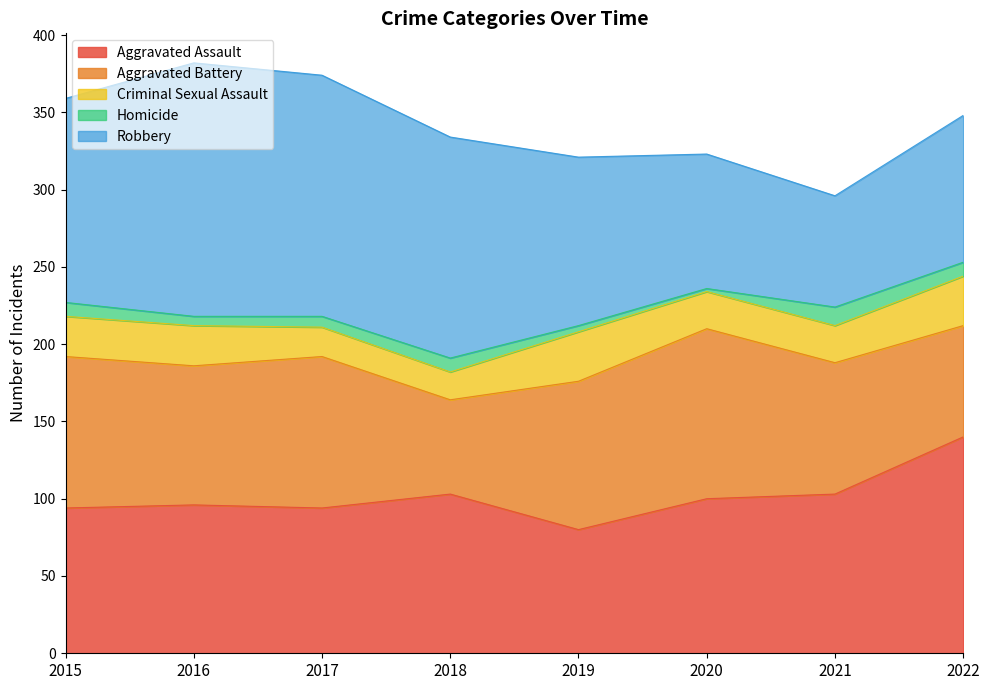

Reading right to left, extract all data points from this chart.

Aggravated Assault: 140	103	100	80	103	94	96	94
Aggravated Battery: 72	85	110	96	61	98	90	98
Criminal Sexual Assault: 32	24	24	32	18	19	26	26
Homicide: 9	12	2	4	9	7	6	9
Robbery: 95	72	87	109	143	156	164	132